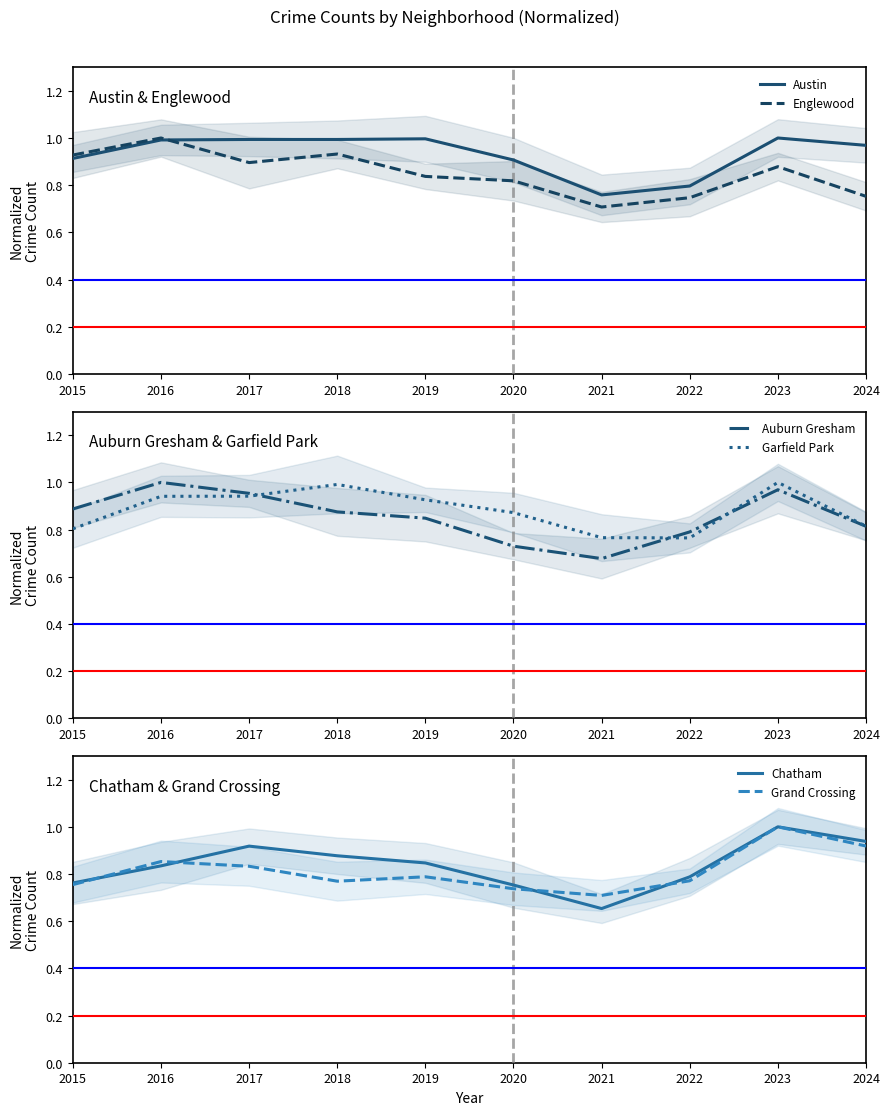

Does the chart display data point markers on the line(s)?

No